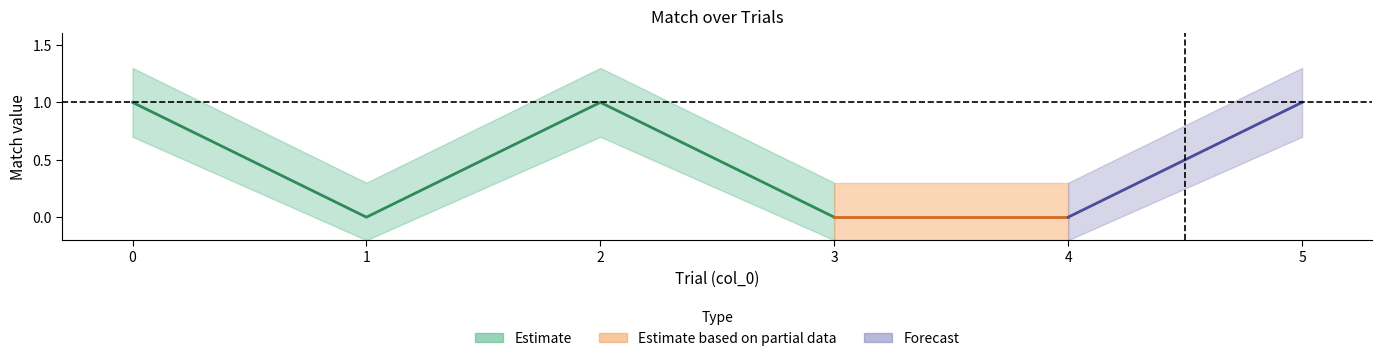

What is the difference between the maximum and minimum values in the match series?

1.0